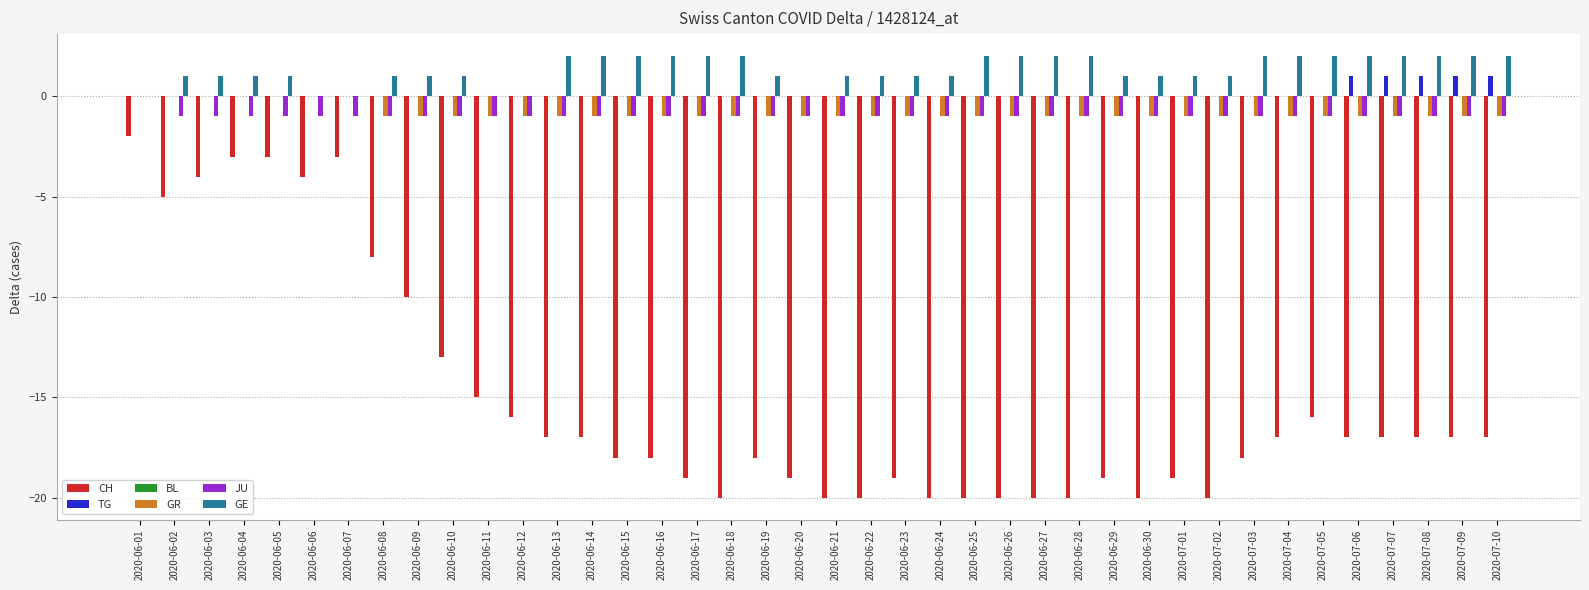

Which category has the highest value in the JU series?

2020-06-01